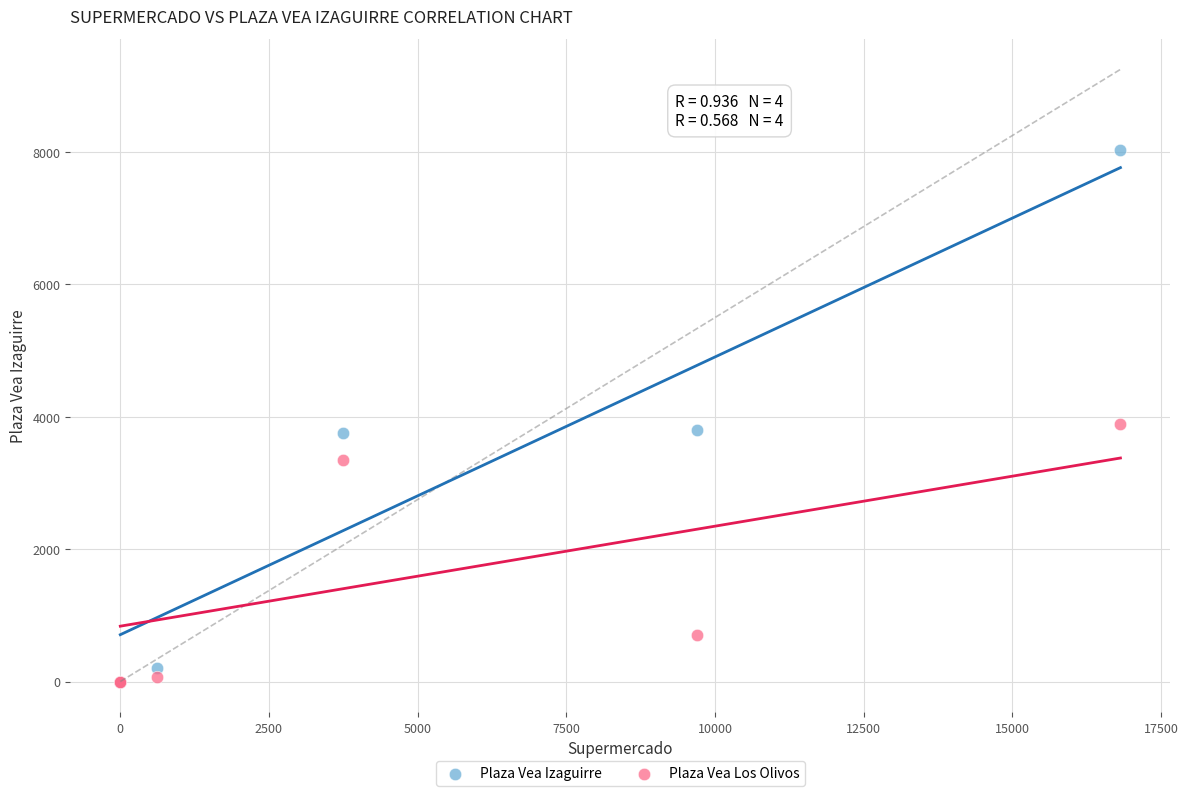

What are all the series names shown in the legend?

Plaza Vea Izaguirre, Plaza Vea Los Olivos